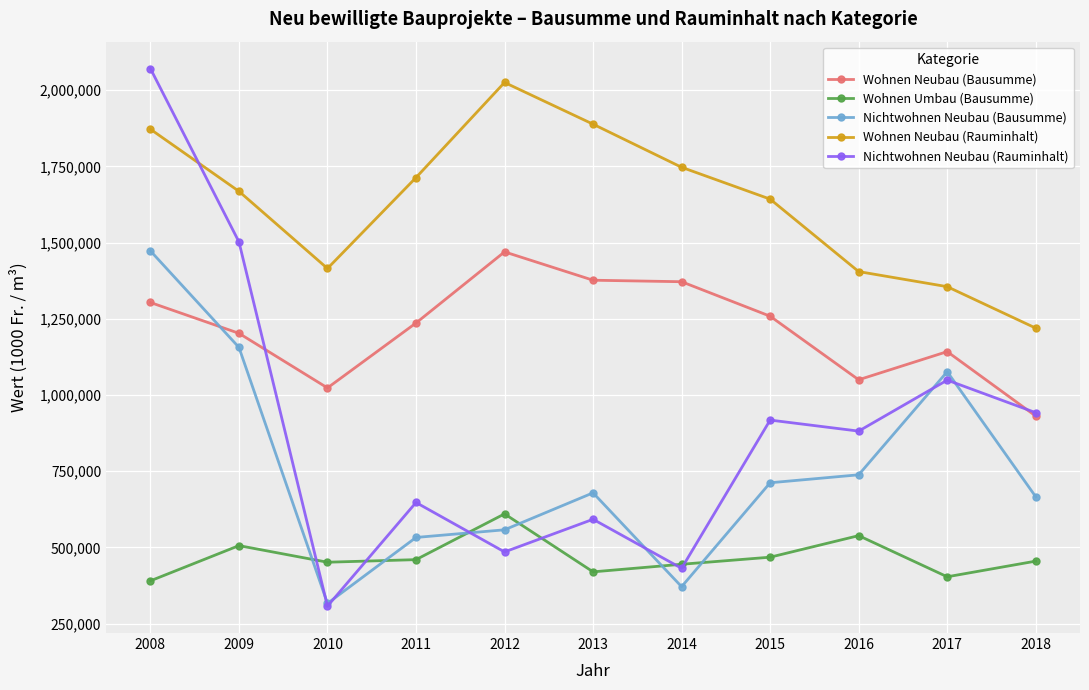

How many intersections are there between Wohnen Neubau (Bausumme) and Nichtwohnen Neubau (Bausumme)?

1